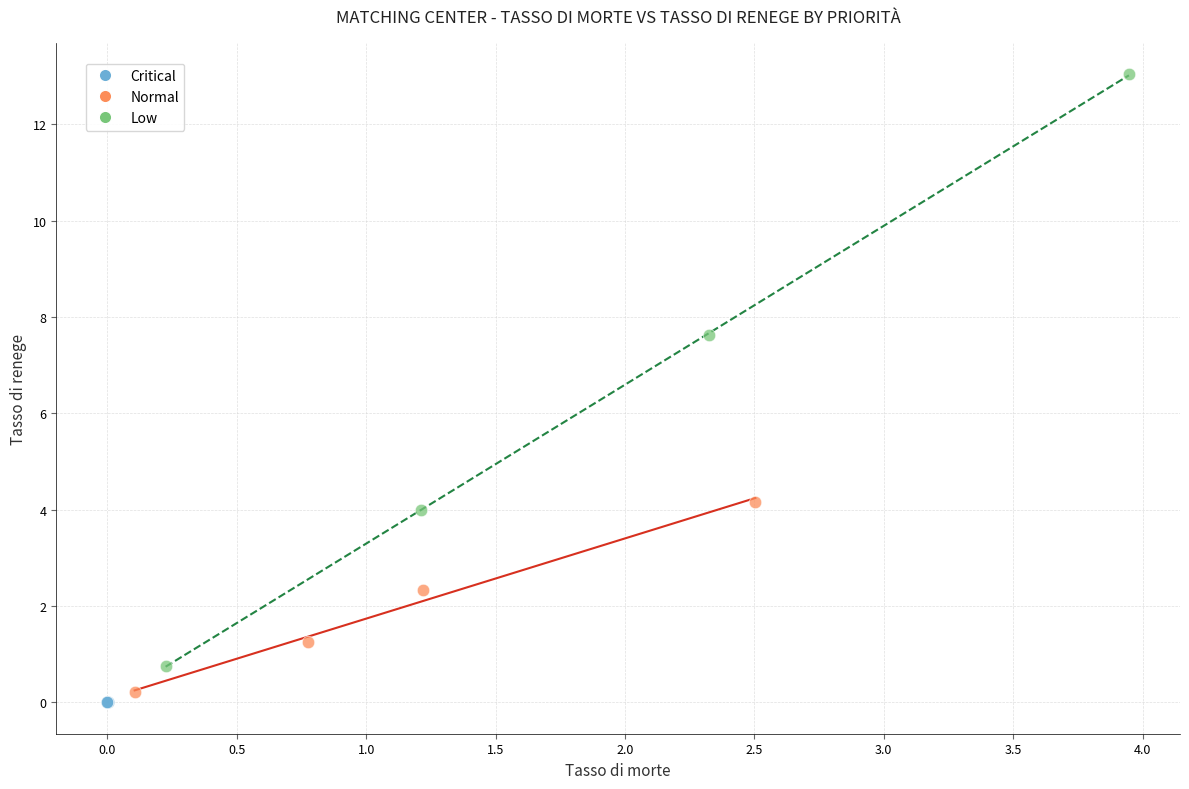

Which series contains the highest Y value?

Low